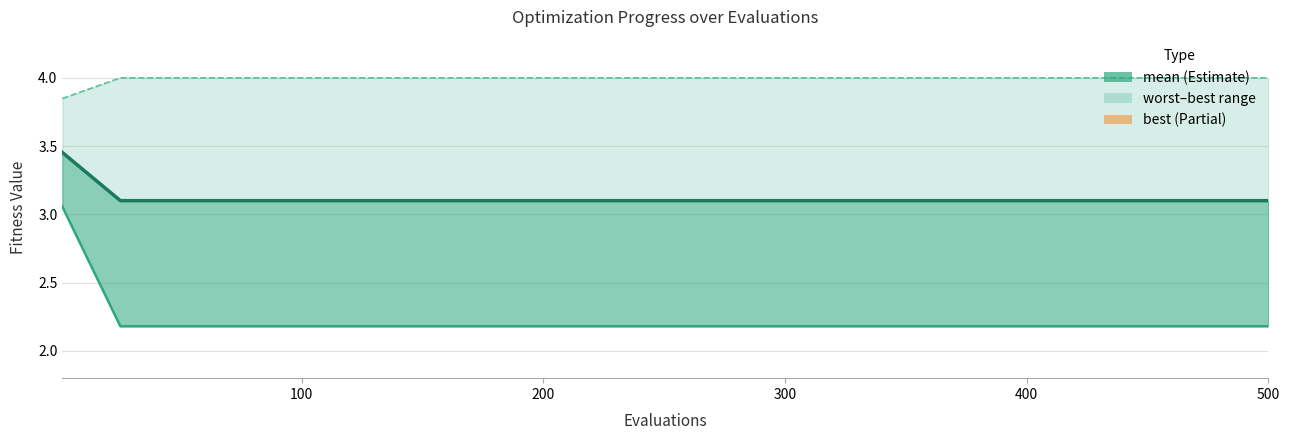

Is the value of mean at 200 greater than the value of worst at 500?

No